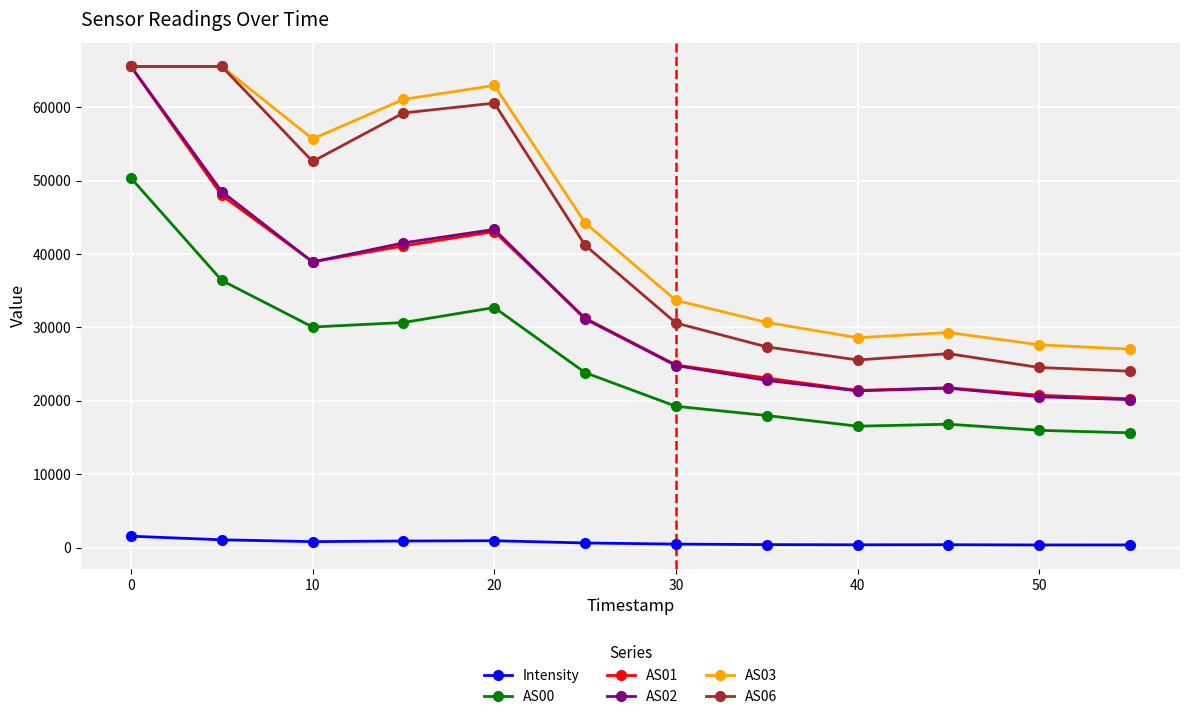

Which series has the widest spread of values?

AS02